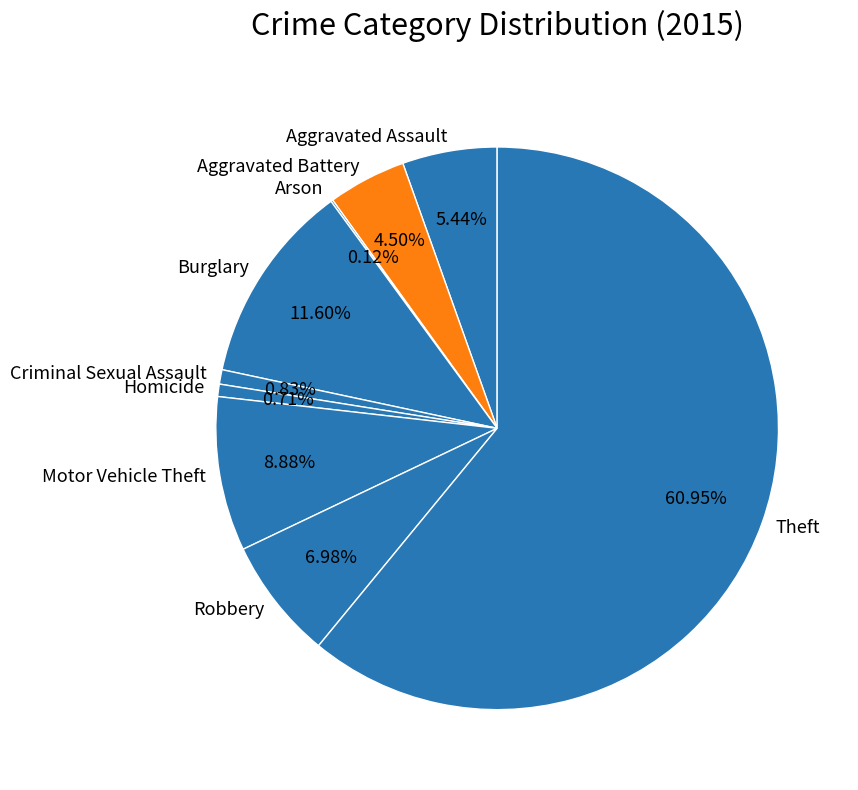

The Aggravated Battery slice represents 16% of the pie. True or false?

False